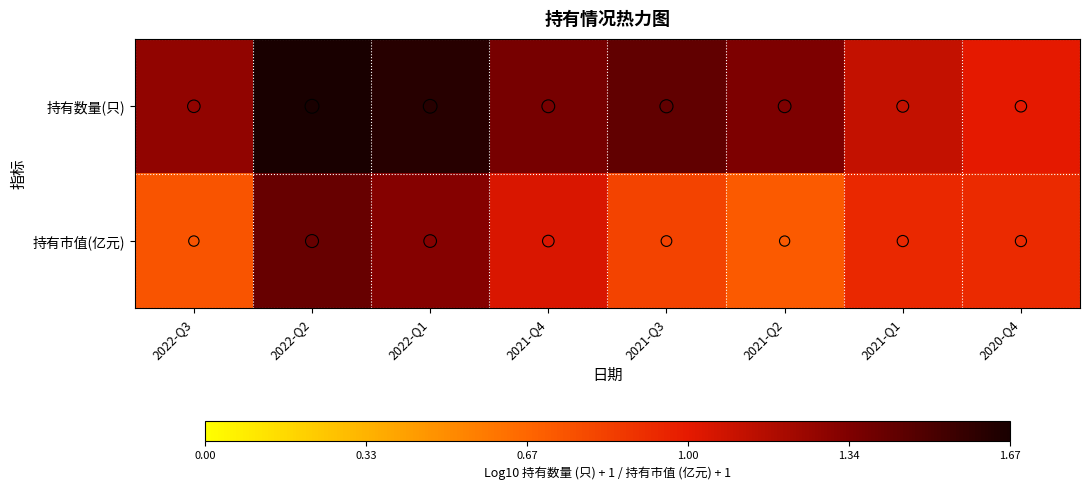

Rank the series by their average value, from highest to lowest.

持有数量(只), 持有市值(亿元)